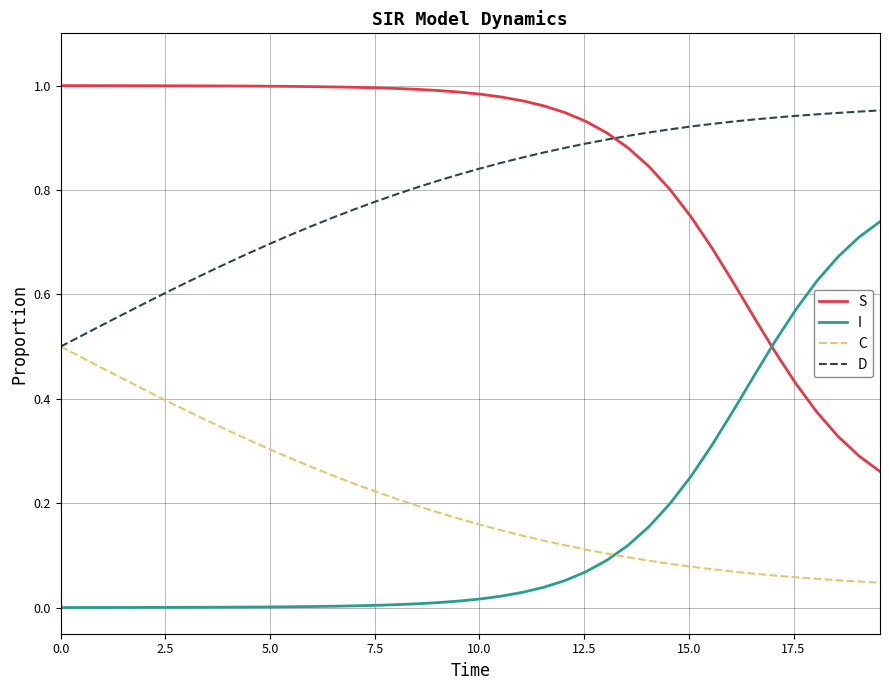

True or false: S and C cross at least once.

False